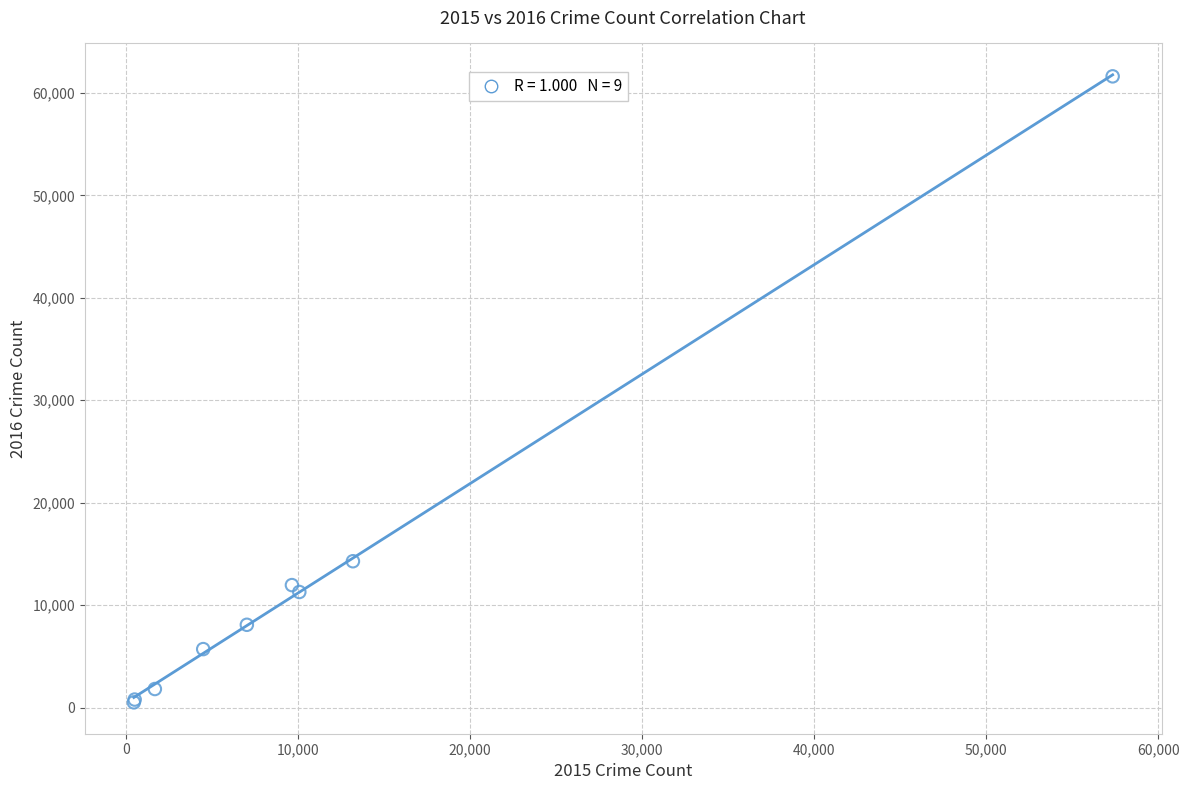

What Y value in the scatter plot is closest to 31066?

14289